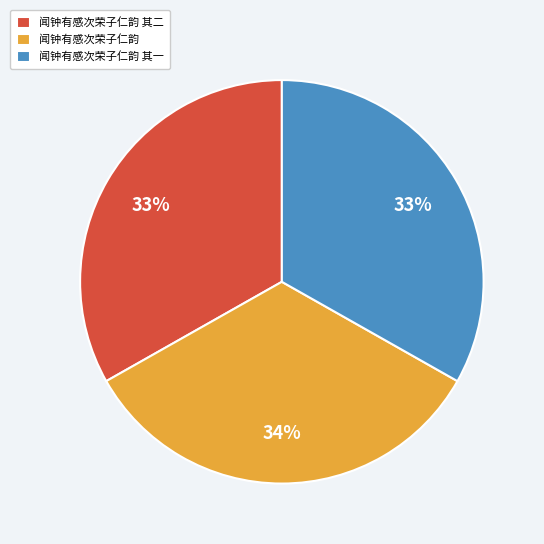

To the nearest percent, what percentage of the pie is 闻钟有感次荣子仁韵 其一?

33%